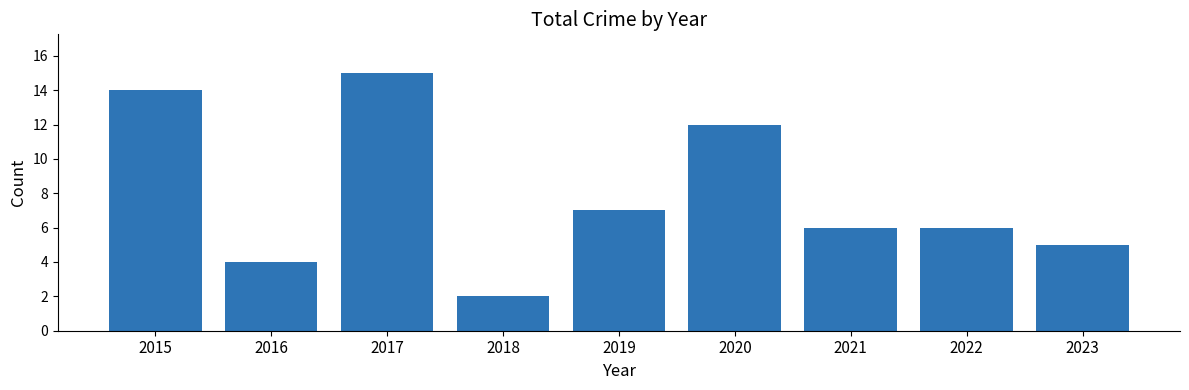

Reading left to right, what are all the values shown in this chart?

2015=14	2016=4	2017=15	2018=2	2019=7	2020=12	2021=6	2022=6	2023=5